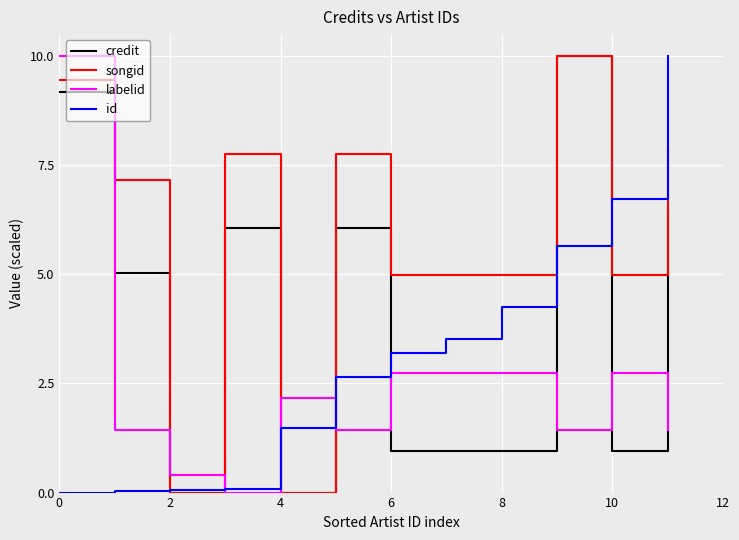

What is the highest value of the credit series?

10.0